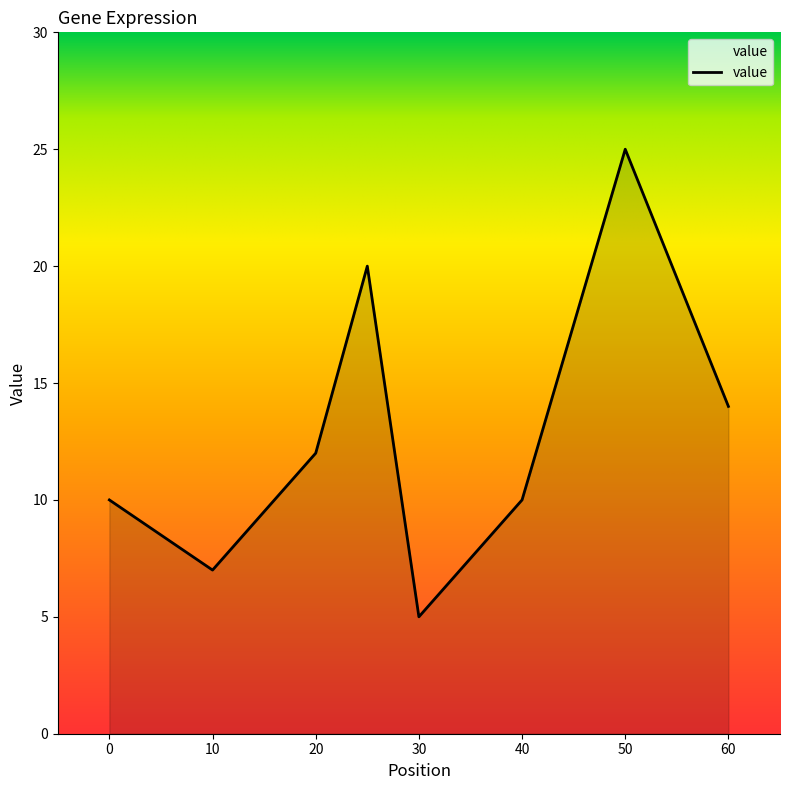

Count the number of data series in this chart.

1